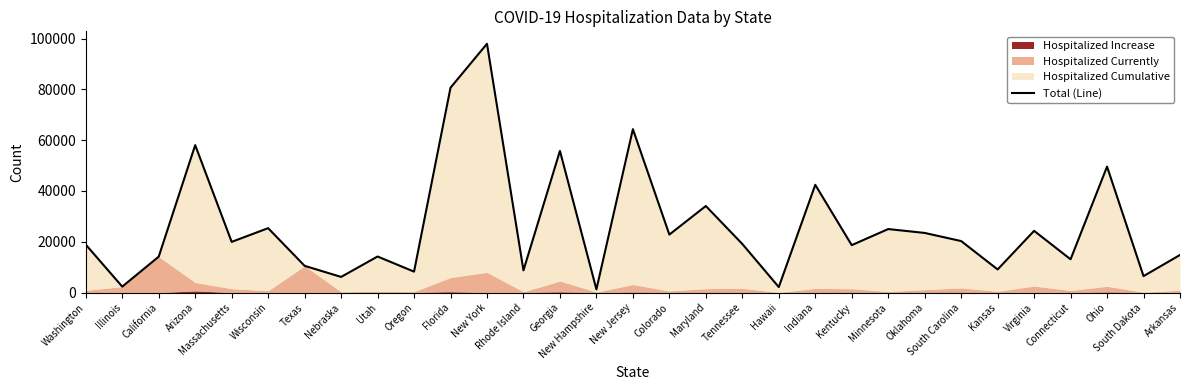

At which category does the chart reach its peak across all series?

New York